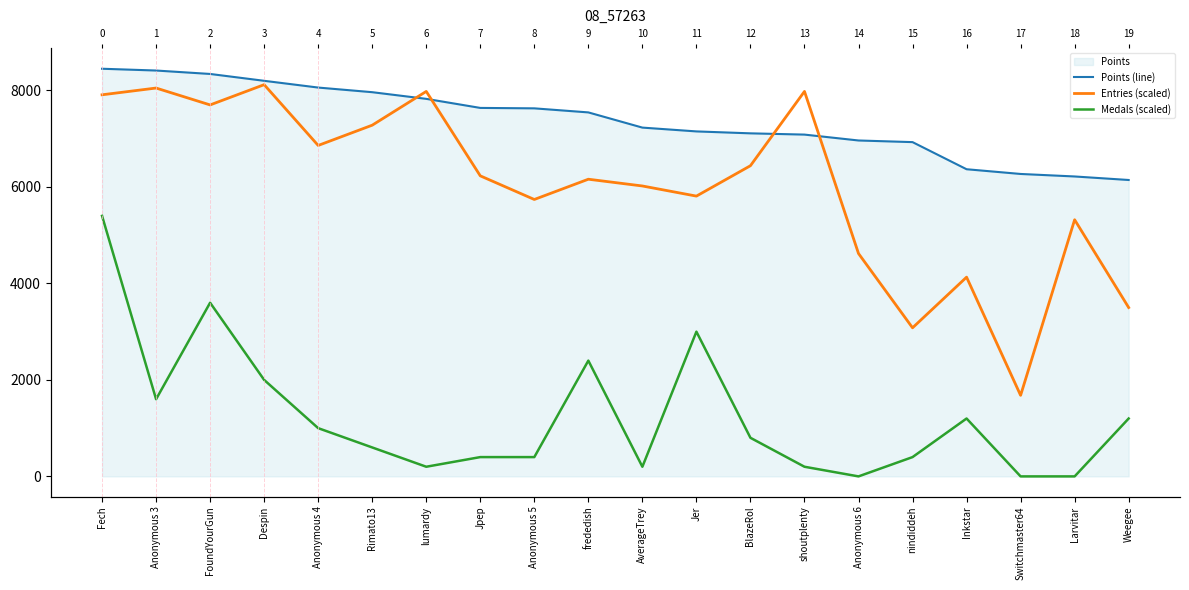

Reading left to right, what are all the values shown in this chart?

Points (line): 8450	8413	8342	8200	8060	7964	7826	7638	7629	7545	7230	7151	7111	7085	6963	6929	6367	6269	6217	6144
Entries (scaled): 7910	8050	7700	8120	6860	7280	7980	6230	5740	6160	6020	5810	6440	7980	4620	3080	4130	1680	5320	3500
Medals (scaled): 5400	1600	3600	2000	1000	600	200	400	400	2400	200	3000	800	200	0	400	1200	0	0	1200